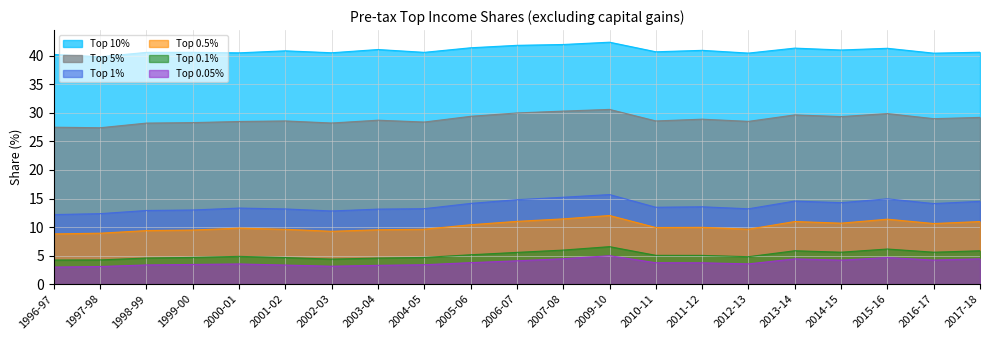

What is the label of the 2nd point from the left?

1997-98